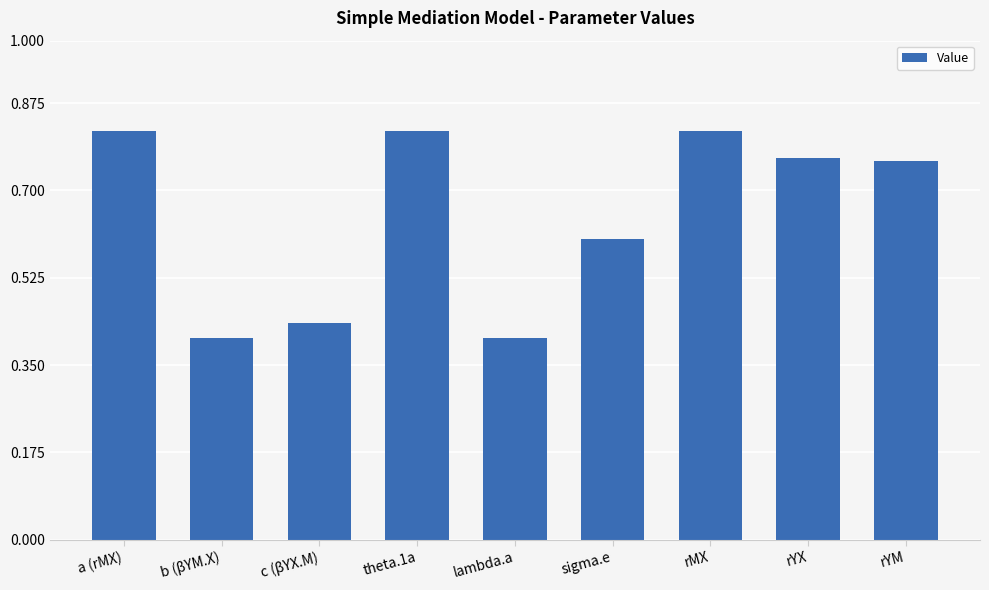

How many values are between 0 and 1?

9